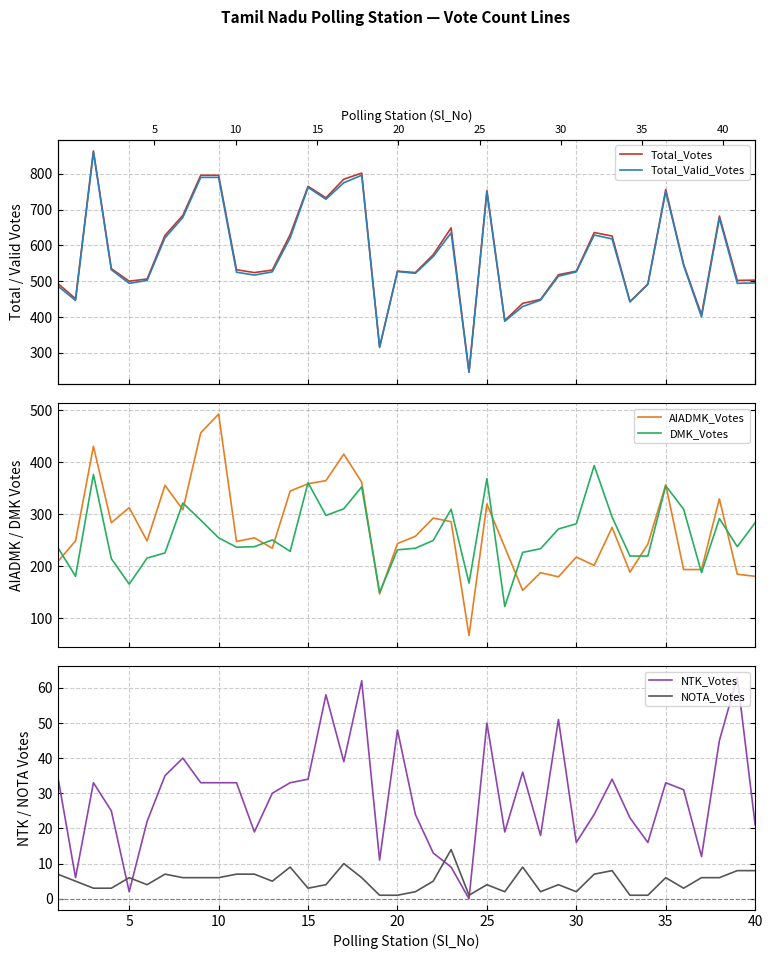

How many data points in Total_Valid_Votes are less than 527?

20